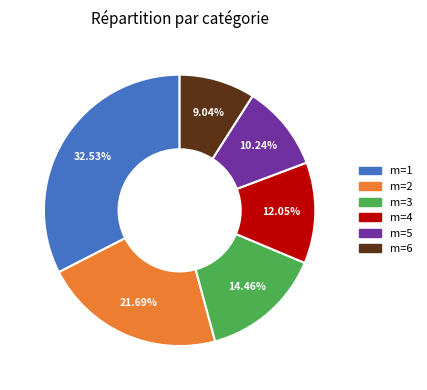

Does any single category account for the majority?

No